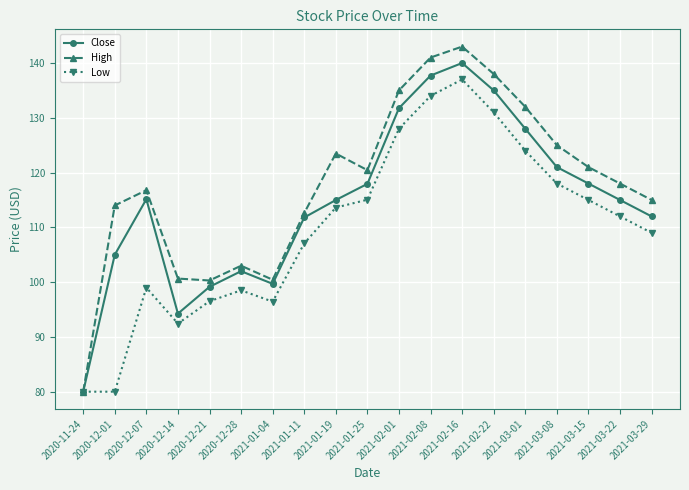

What is the difference between the maximum and minimum values in the High series?

63.0